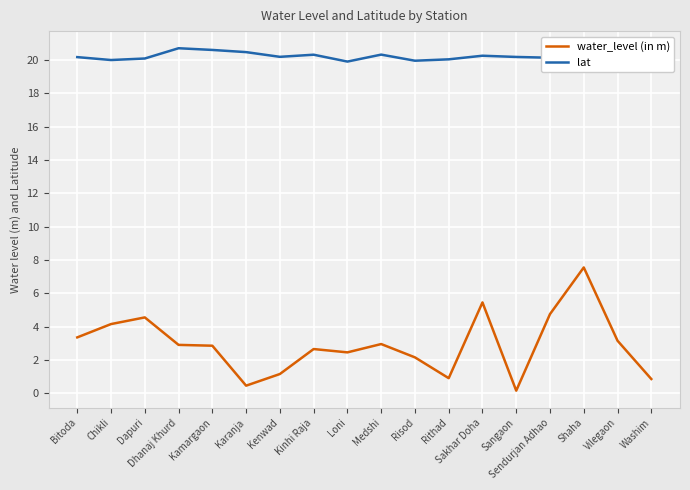

What is the label of the 16th point from the left?

Shaha